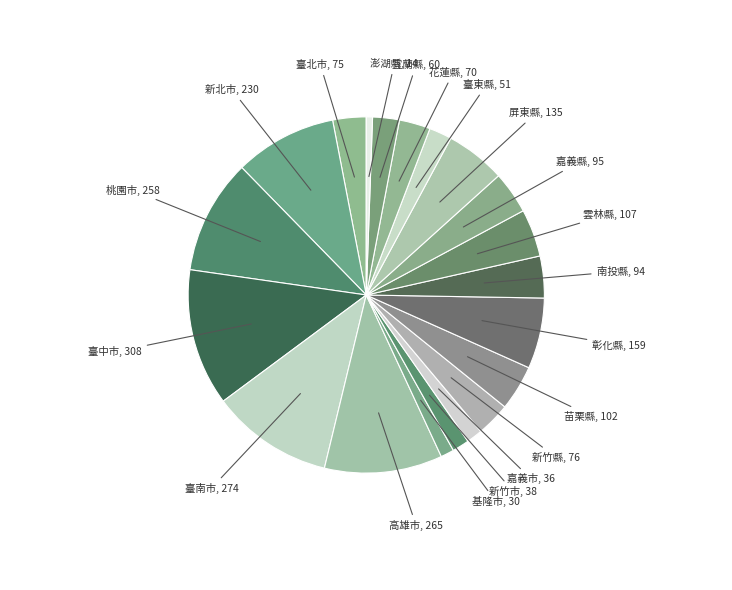

Combined, do 臺中市, 308 and 新竹縣, 76 account for over 50%?

No